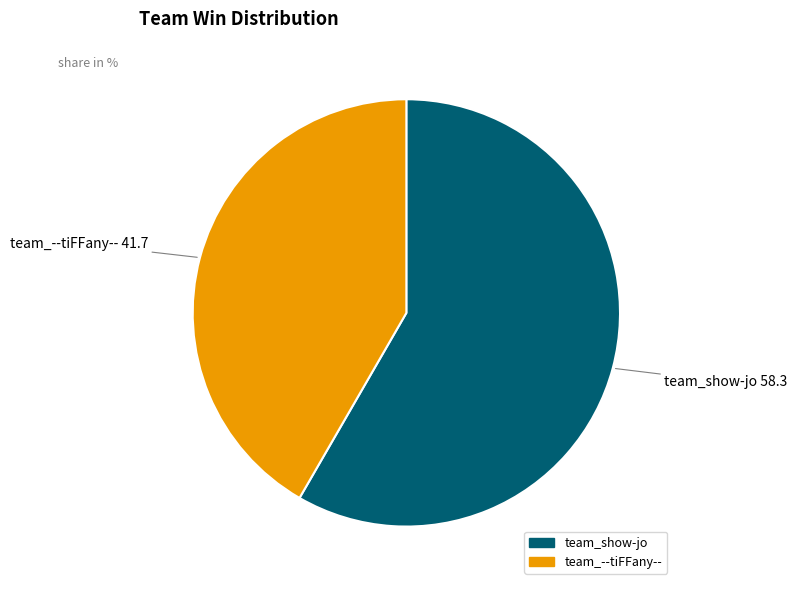

What is the ratio of the value at team_--tiFFany-- to the value at team_show-jo?

0.7